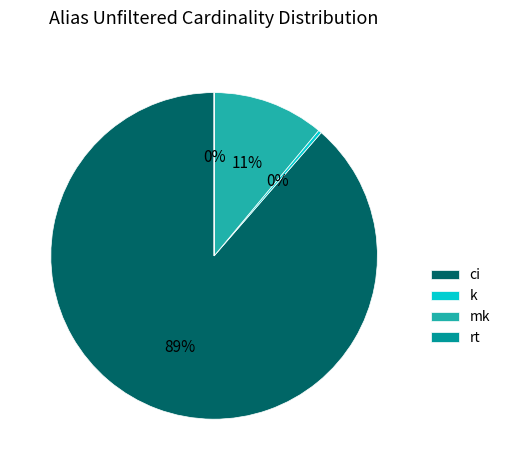

What percentage do rt and k together represent?

0.3%